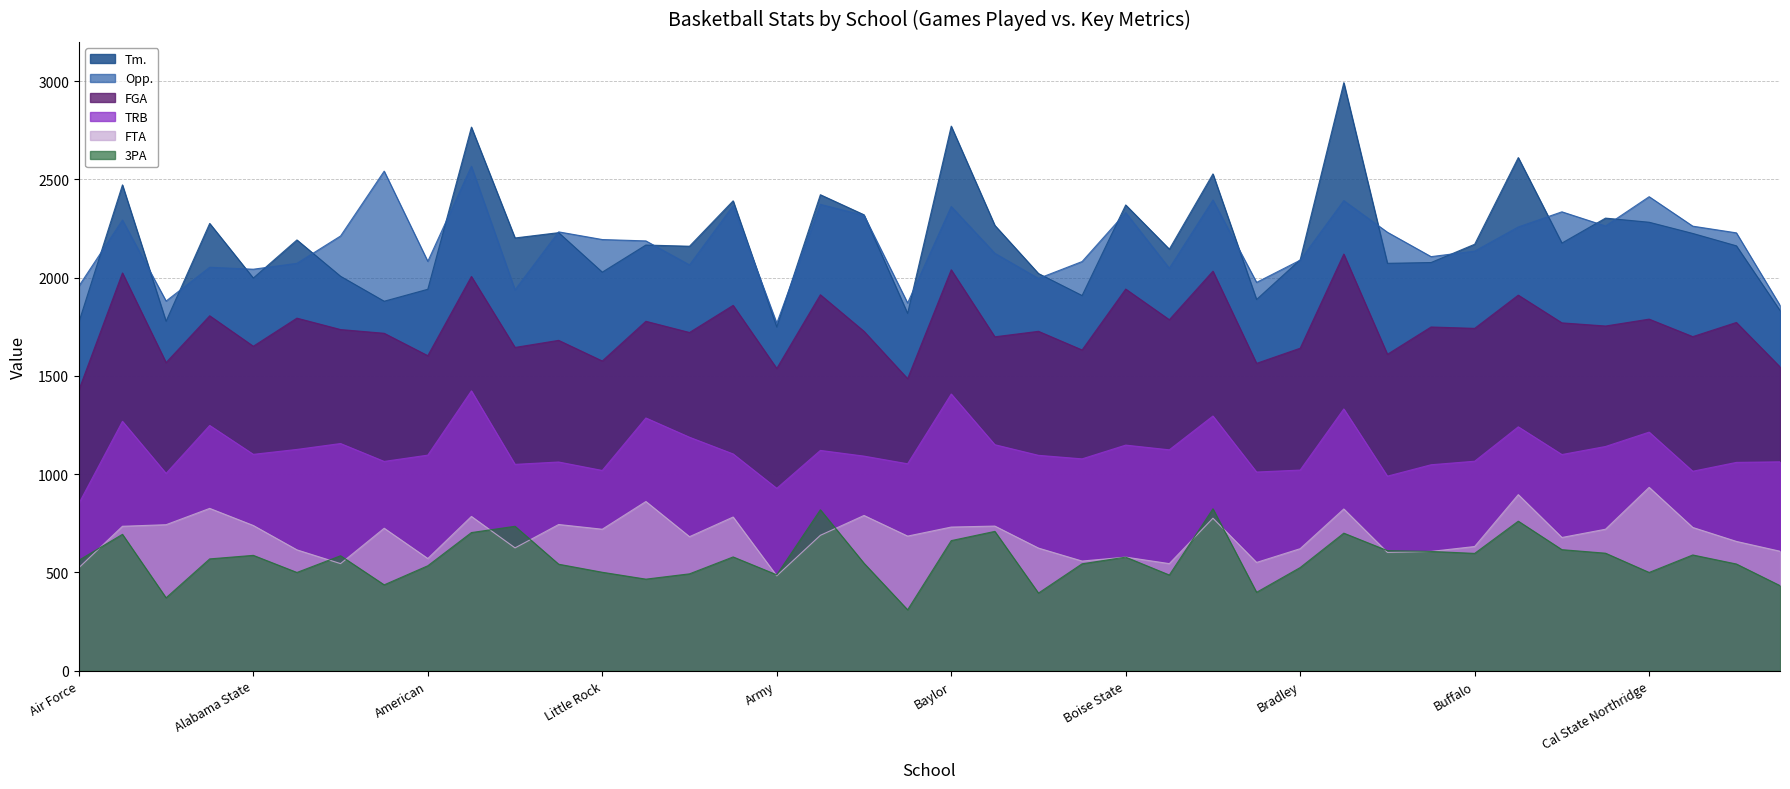

What is the highest value of the Opp. series?

2567